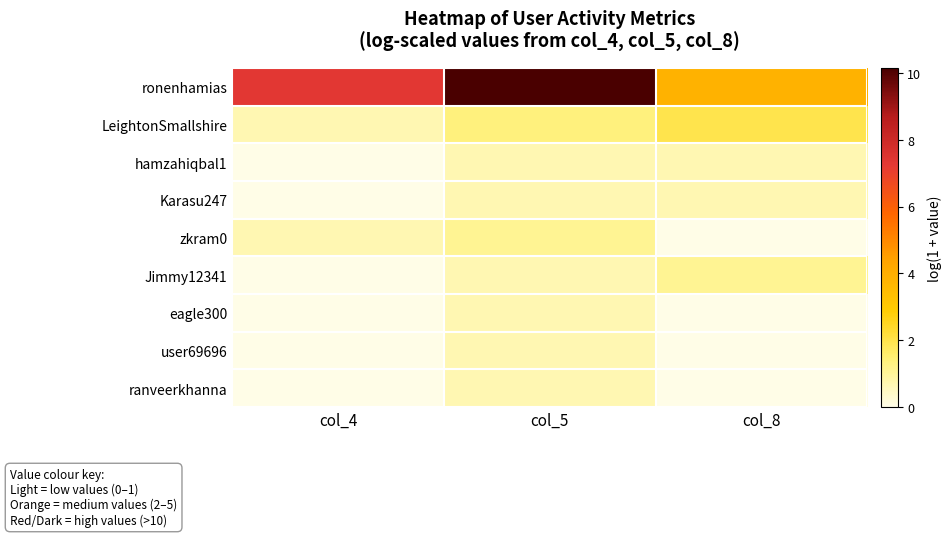

Reading right to left, extract all data points from this chart.

ronenhamias: col_8=3.9	col_5=10.1	col_4=7.3
LeightonSmallshire: col_8=1.9	col_5=1.4	col_4=0.7
hamzahiqbal1: col_8=0.7	col_5=0.7	col_4=0.0
Karasu247: col_8=0.7	col_5=0.7	col_4=0.0
zkram0: col_8=0.0	col_5=1.1	col_4=0.7
Jimmy12341: col_8=1.1	col_5=0.7	col_4=0.0
eagle300: col_8=0.0	col_5=0.7	col_4=0.0
user69696: col_8=0.0	col_5=0.7	col_4=0.0
ranveerkhanna: col_8=0.0	col_5=0.7	col_4=0.0